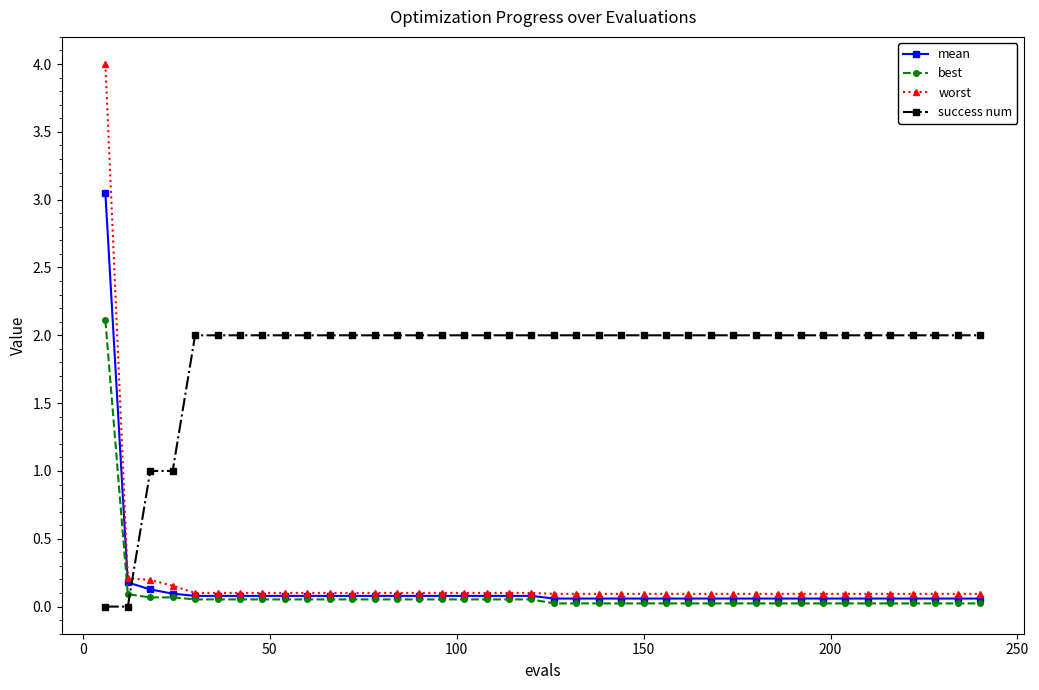

Which series has the largest total across all categories?

success num